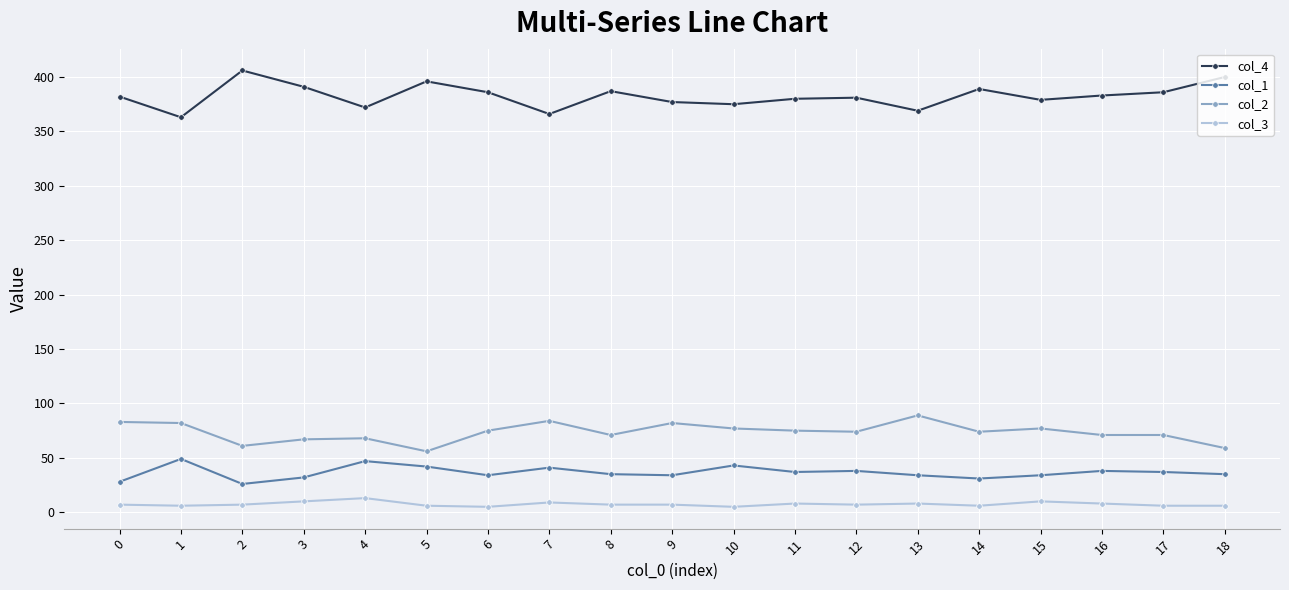

Read the col_2 value at 11.

75